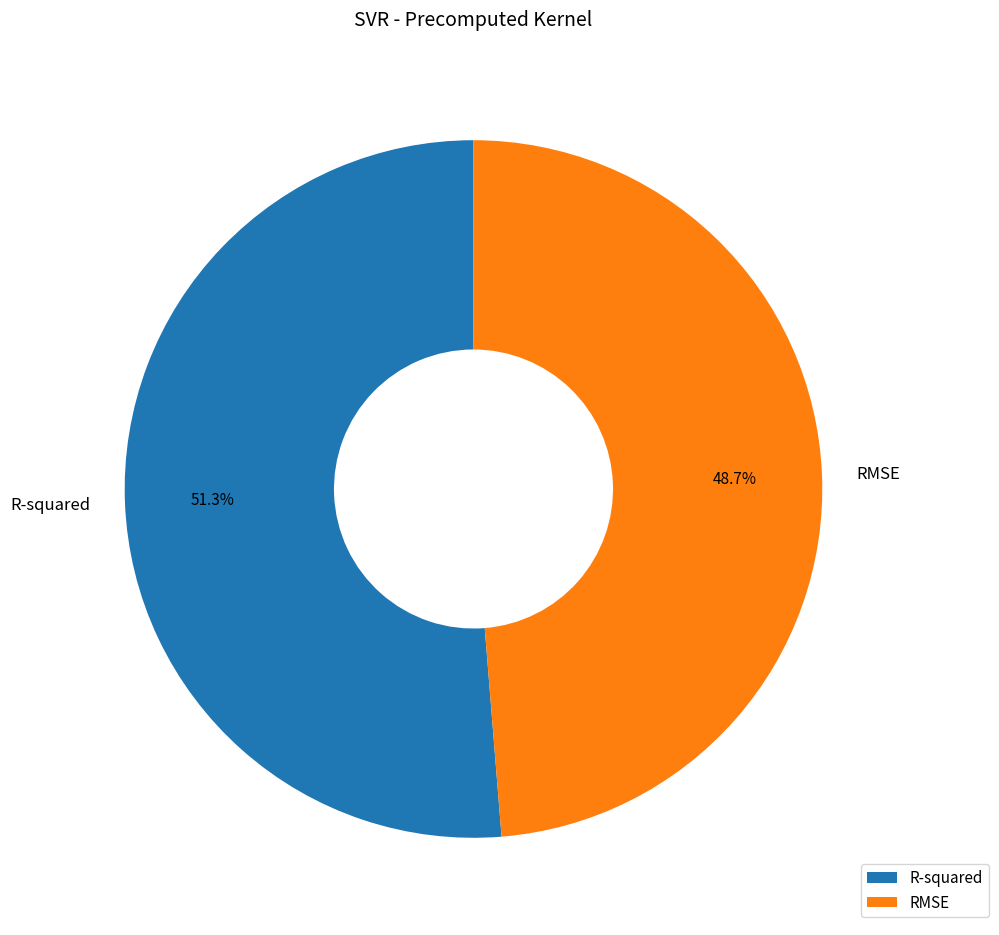

How much of the chart is everything except R-squared?

48.7%